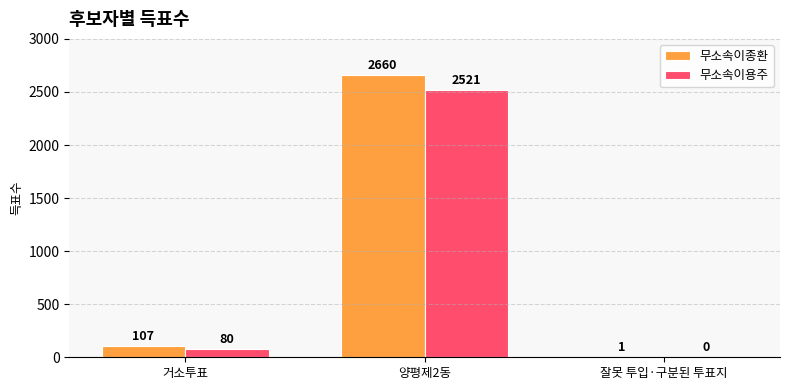

Which series has the largest total across all categories?

무소속이종환